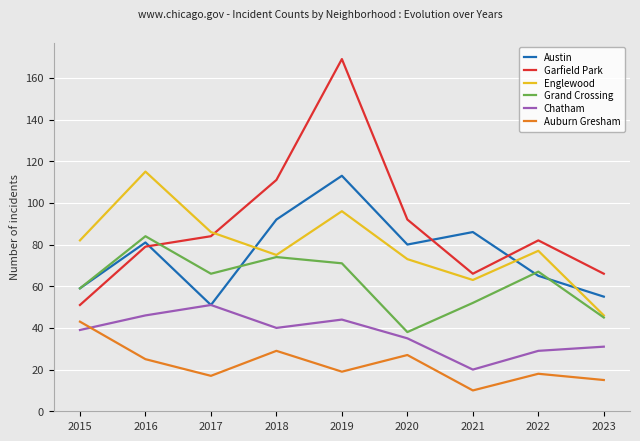

How many interior local peaks does the Garfield Park series have?

2